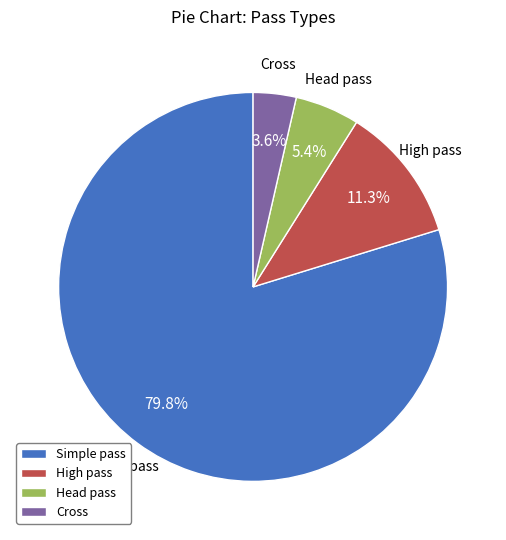

Which has a higher value, Cross or Simple pass?

Simple pass